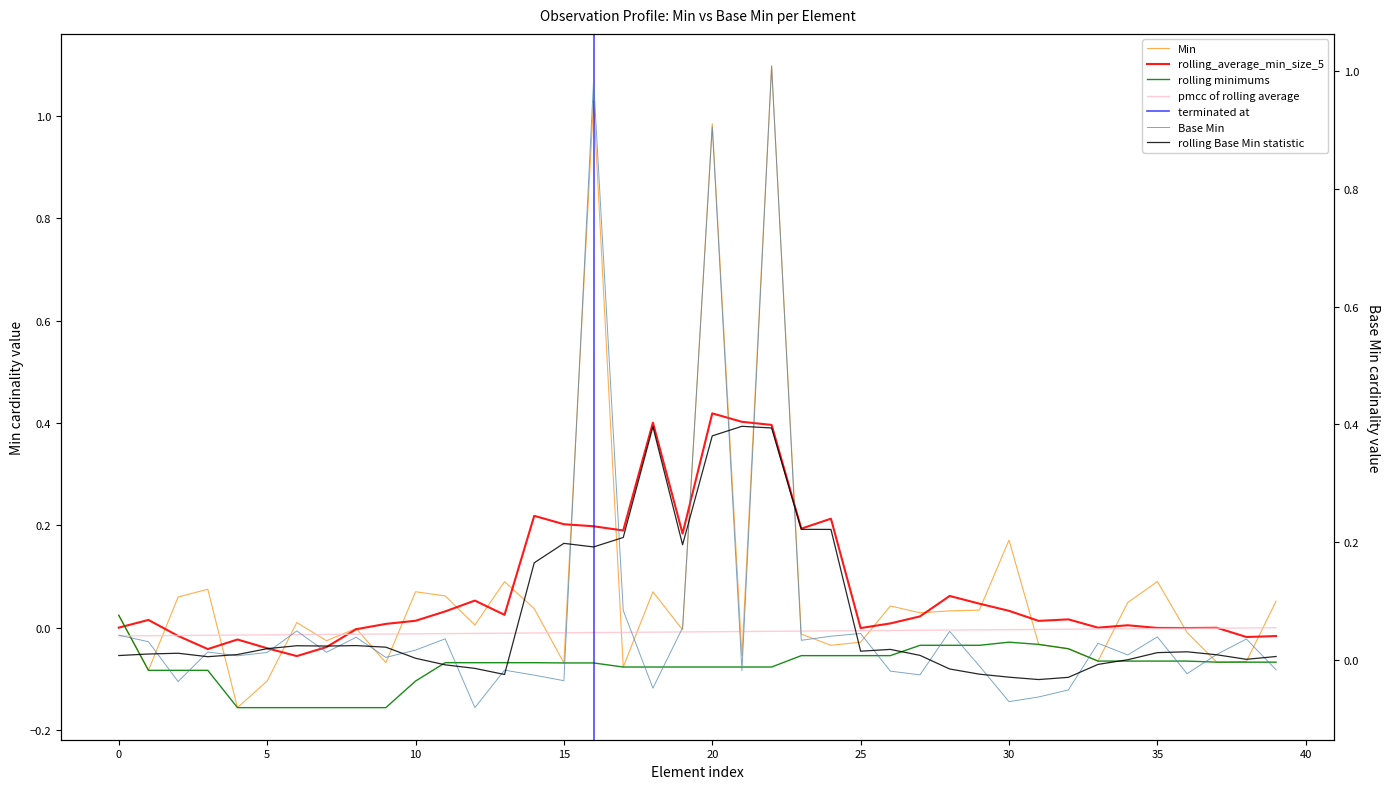

Reading right to left, extract all data points from this chart.

-0.0	0.0	0.0	-0.0	0.0	0.0	0.0	-0.1	-0.1	-0.1	-0.0	0.0	-0.0	-0.0	0.0	0.0	0.0	1.0	-0.0	0.9	0.1	-0.0	0.1	1.0	-0.0	-0.0	-0.0	-0.1	0.0	0.0	0.0	0.0	0.0	0.0	0.0	0.0	0.0	-0.0	0.0	0.0